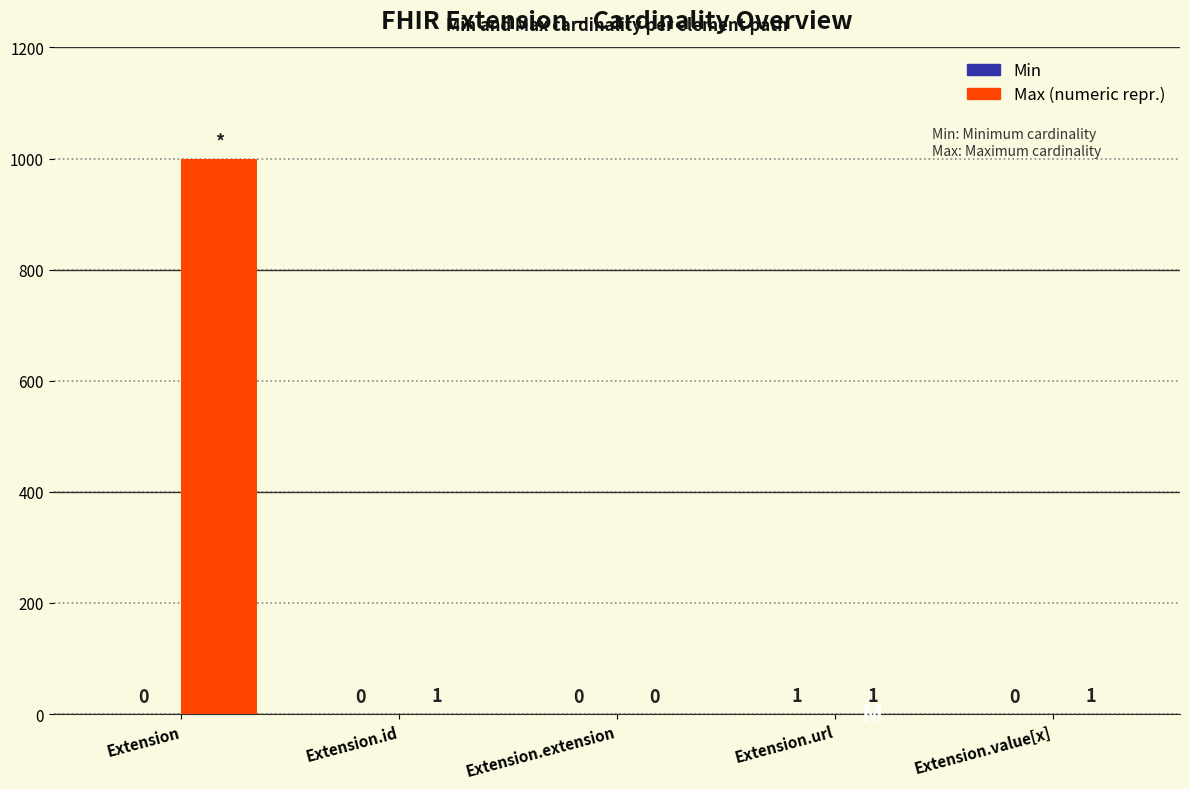

At which category is the sum across all series the highest?

Extension